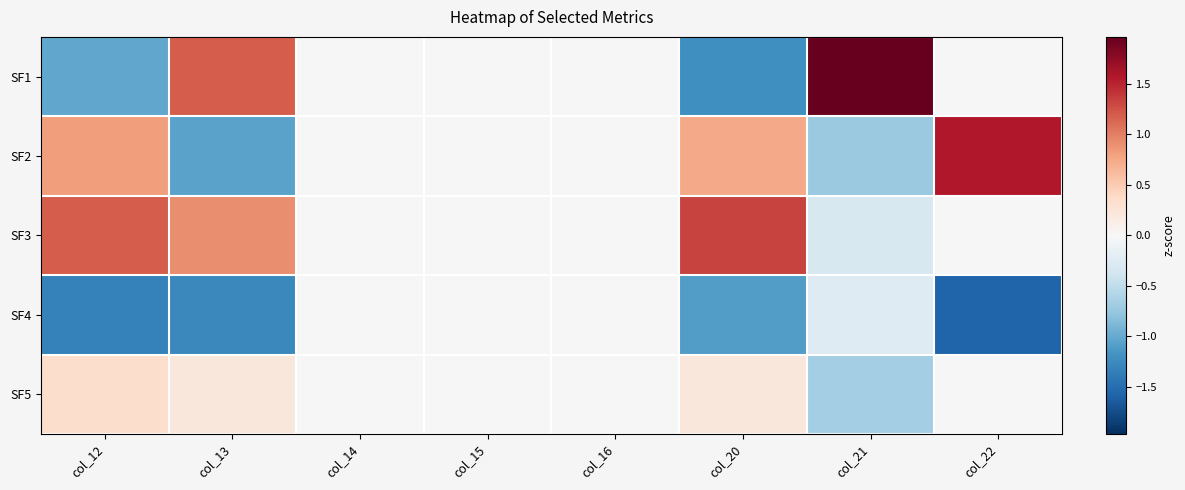

Rank the series by their maximum value, from lowest to highest.

SF4, SF5, SF3, SF2, SF1